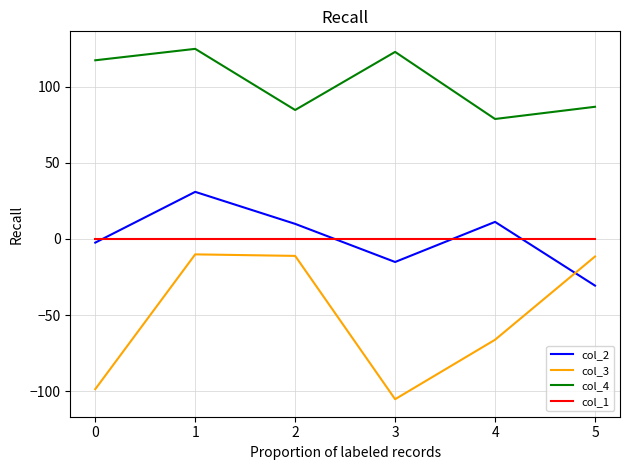

Count the number of data series in this chart.

4